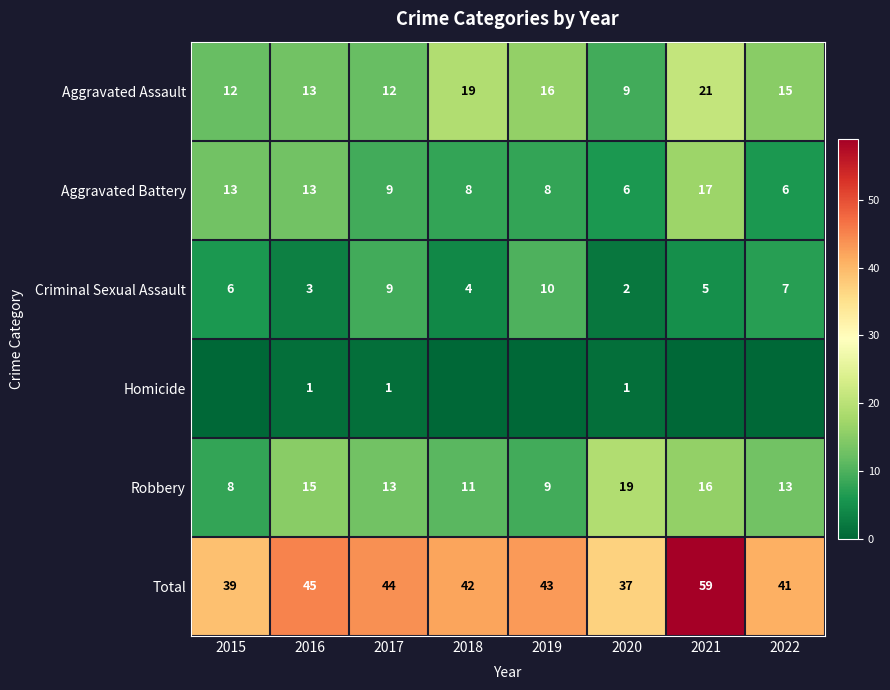

What is the difference between the second highest and second lowest values in the Aggravated Battery series?

7